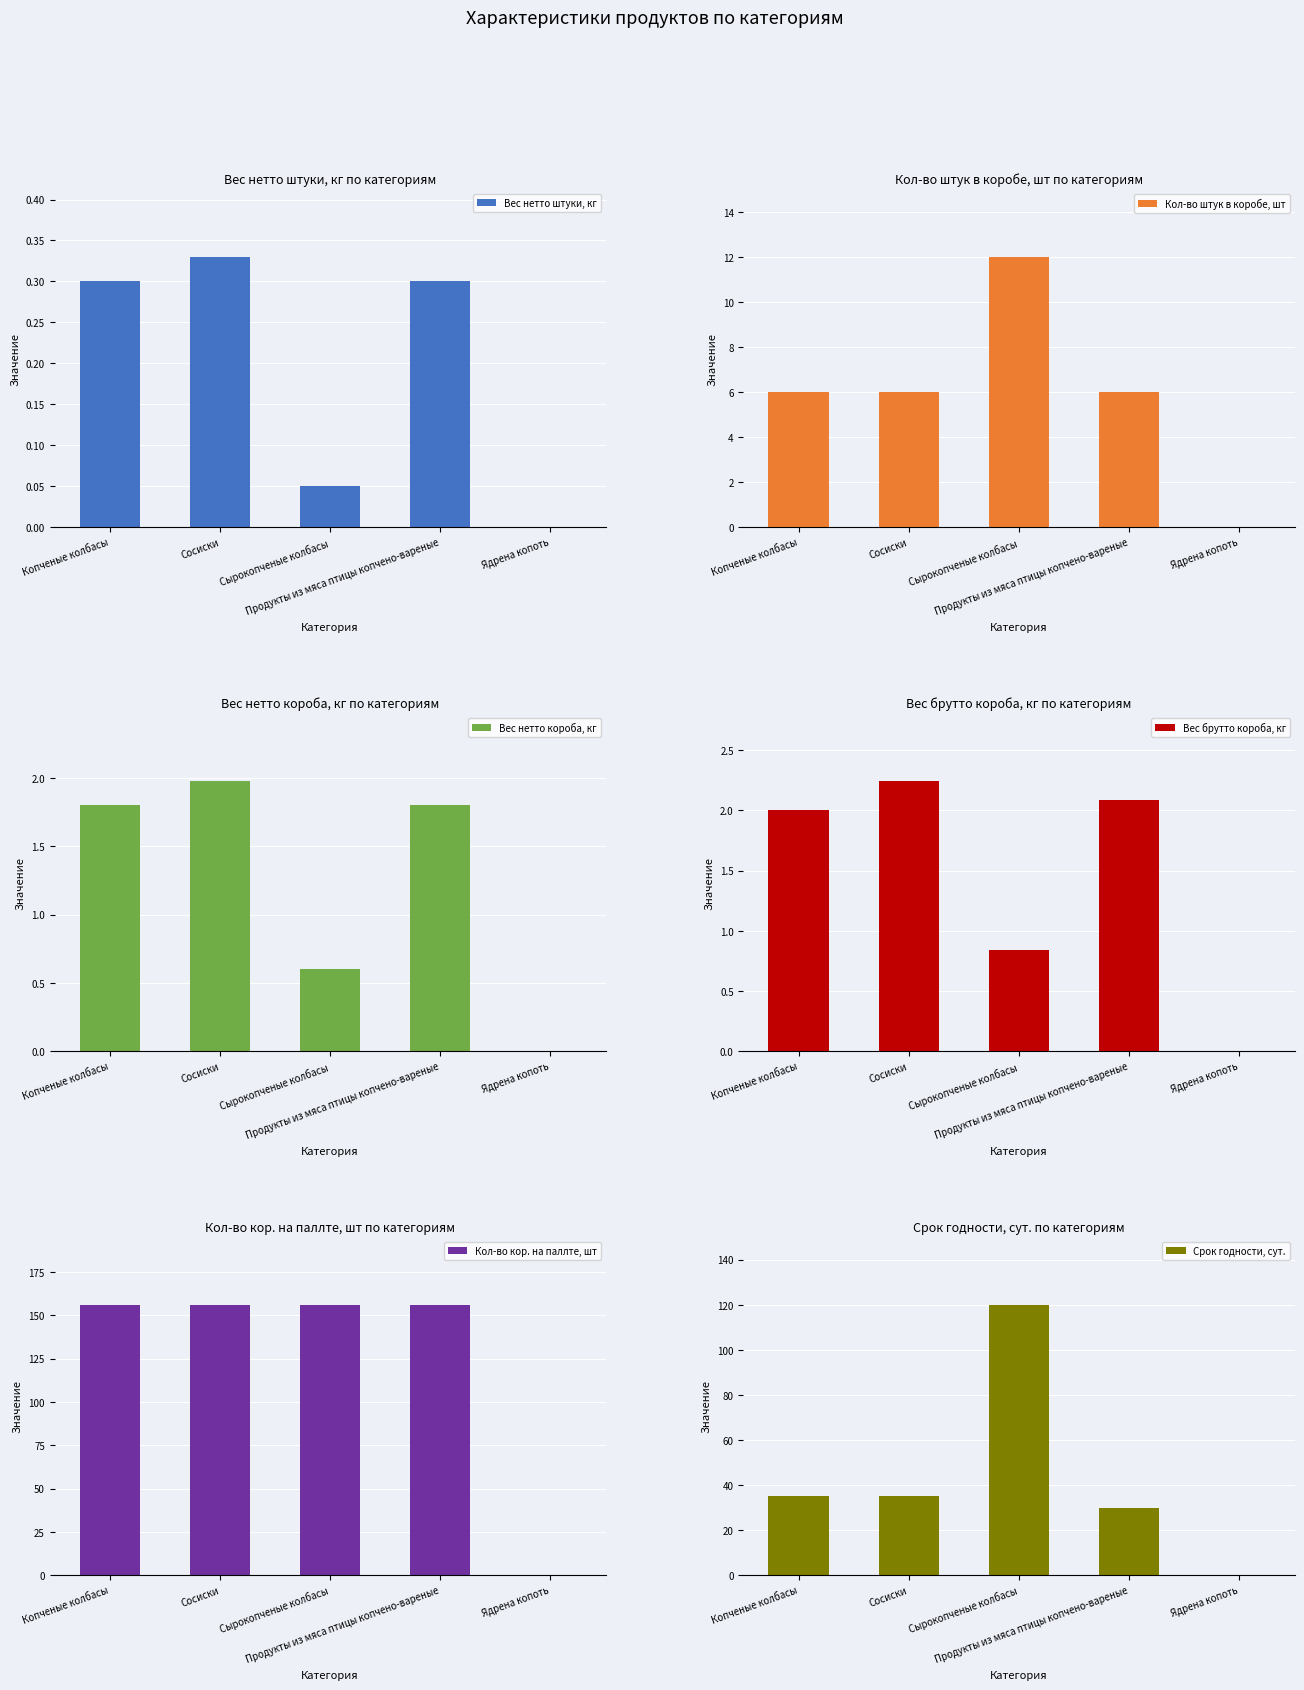

The Срок годности, сут. series shows 0.0 at Ядрена копоть. True or false?

True